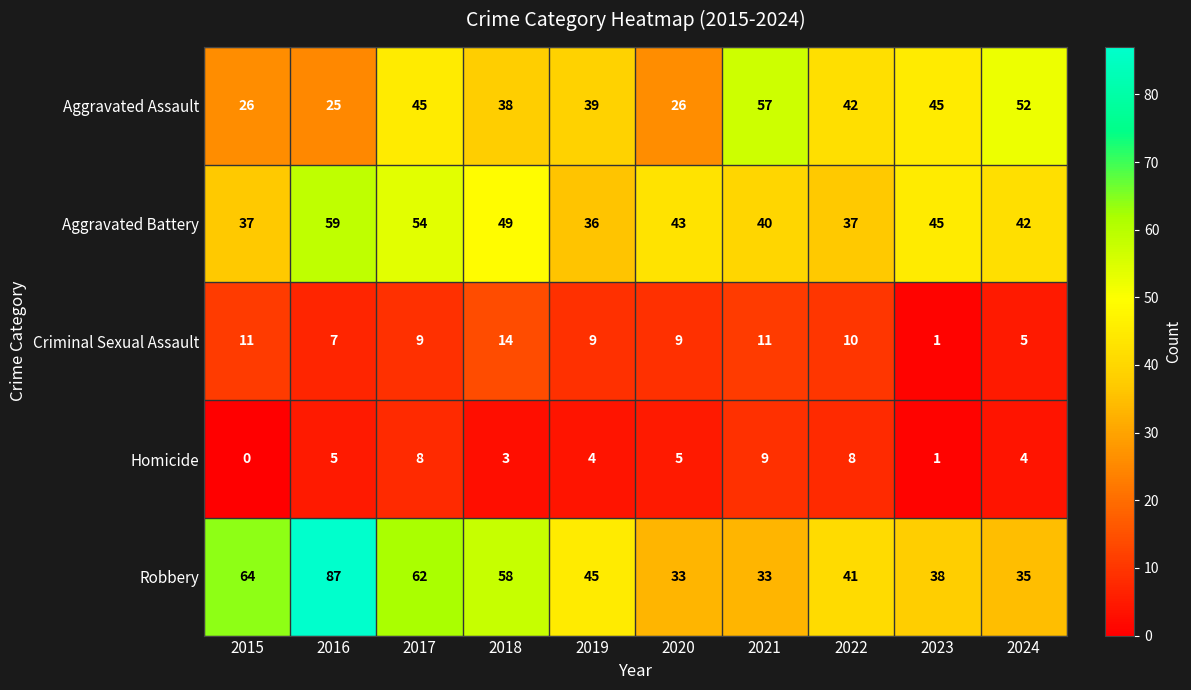

Which category has the highest value in the Criminal Sexual Assault series?

2018